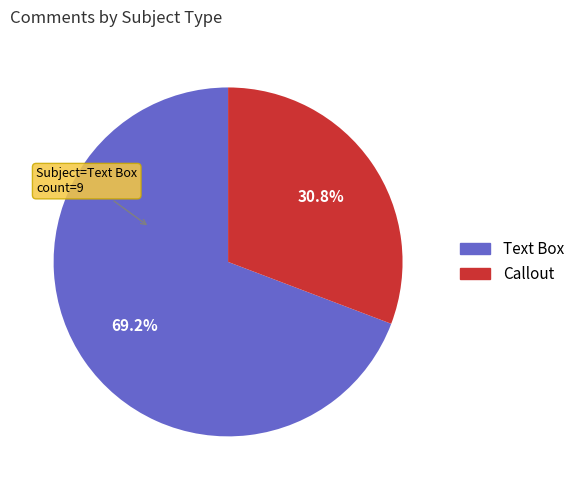

Rank the categories by value from lowest to highest.

Callout, Text Box